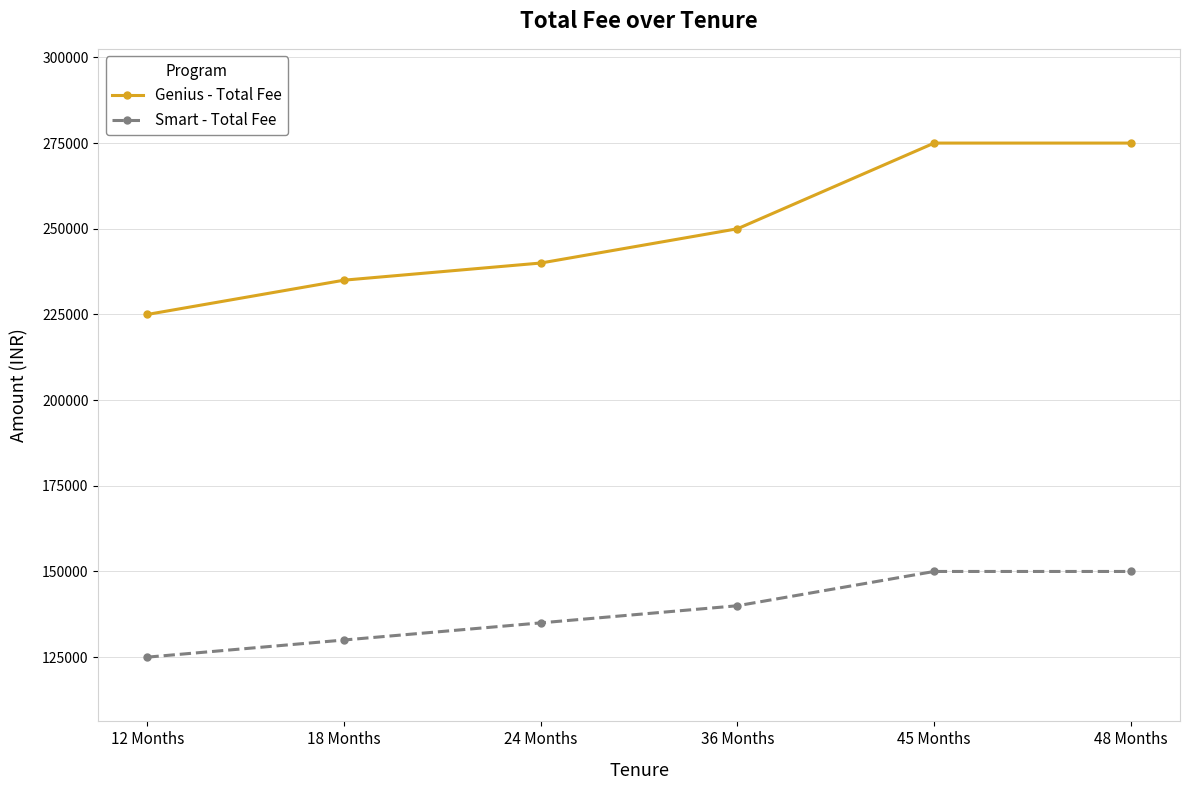

Is it true that Smart - Total Fee equals 125000 at 12 Months?

True